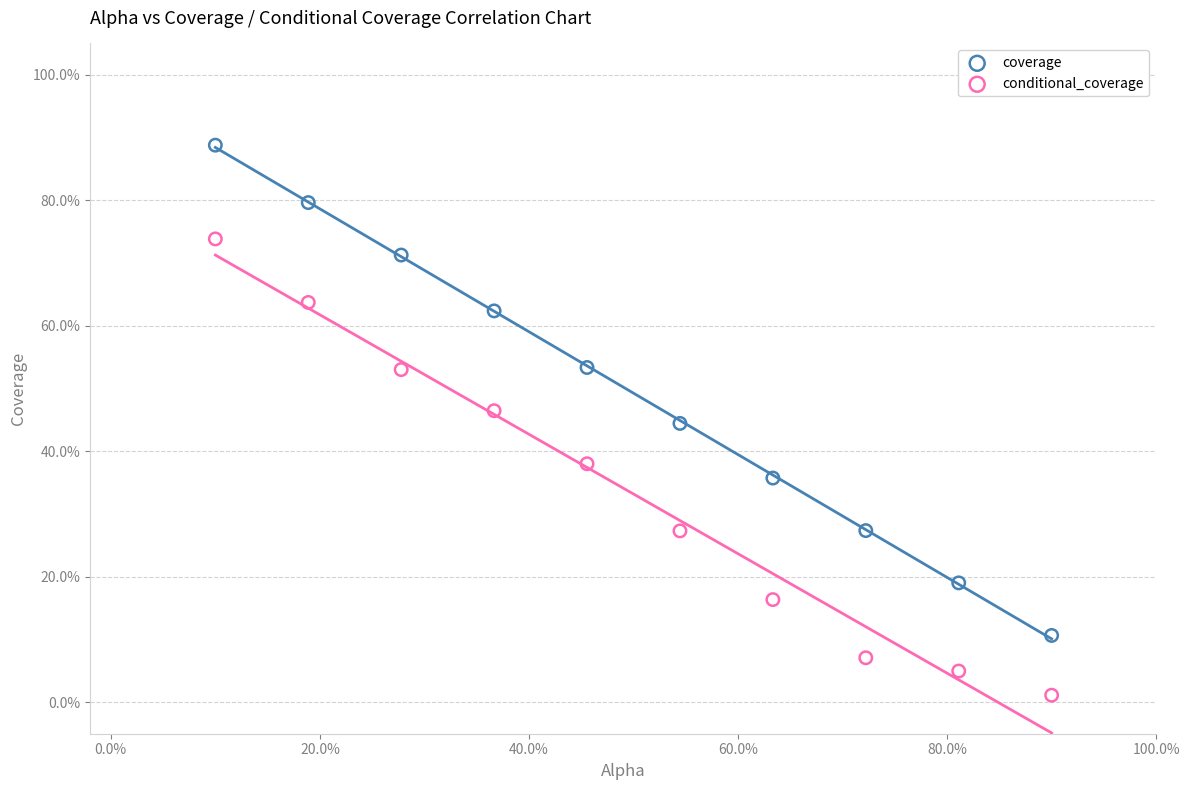

What are all the series names shown in the legend?

coverage, conditional_coverage